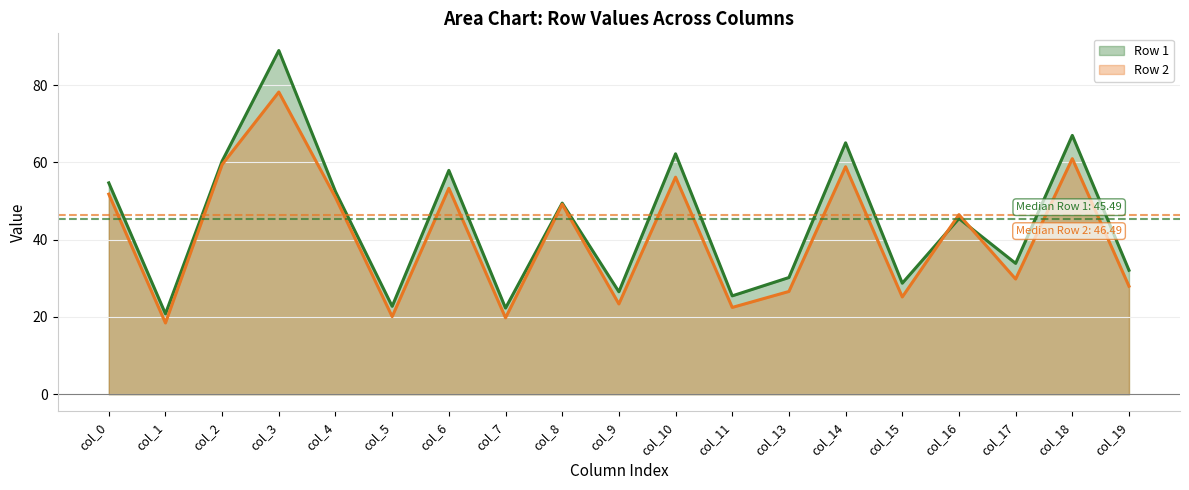

Where is the first local maximum for Row 1 line?

col_3